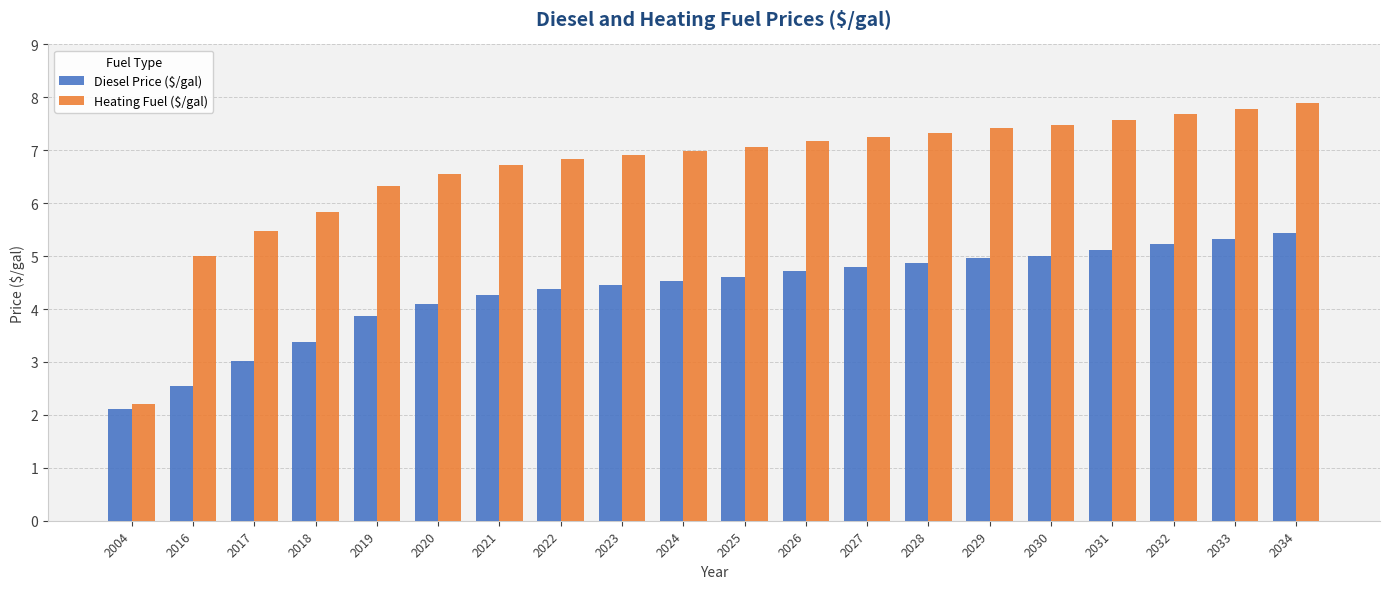

Reading left to right, list all the values displayed in this chart.

Diesel Price ($/gal): 2.1	2.5	3.0	3.4	3.9	4.1	4.3	4.4	4.5	4.5	4.6	4.7	4.8	4.9	5.0	5.0	5.1	5.2	5.3	5.4
Heating Fuel ($/gal): 2.2	5.0	5.5	5.8	6.3	6.6	6.7	6.8	6.9	7.0	7.1	7.2	7.3	7.3	7.4	7.5	7.6	7.7	7.8	7.9